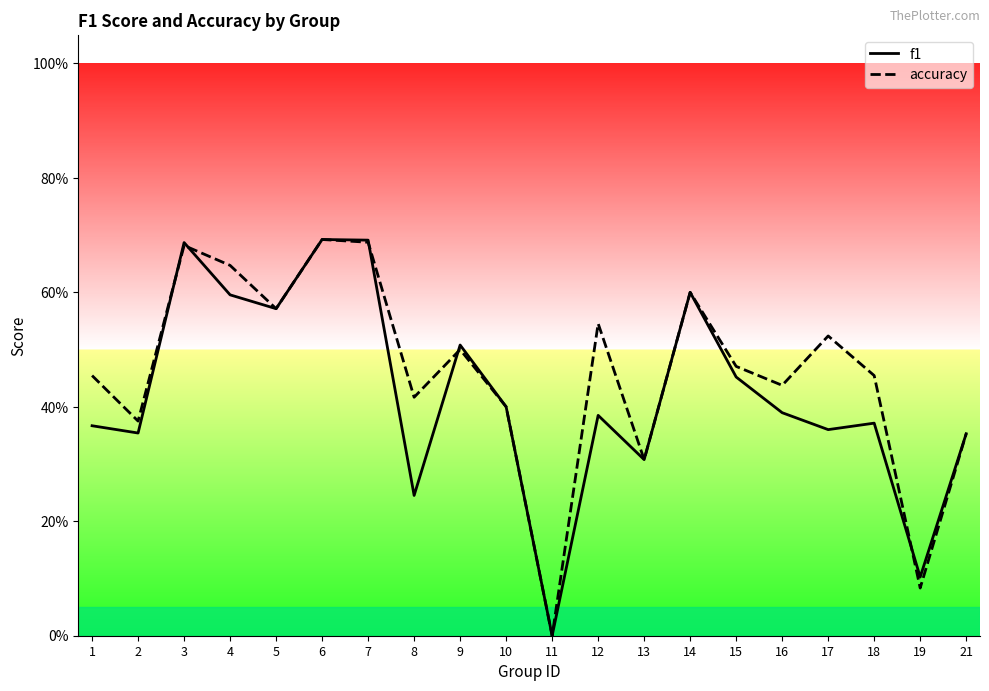

Between 9 and 2, which is larger?

9